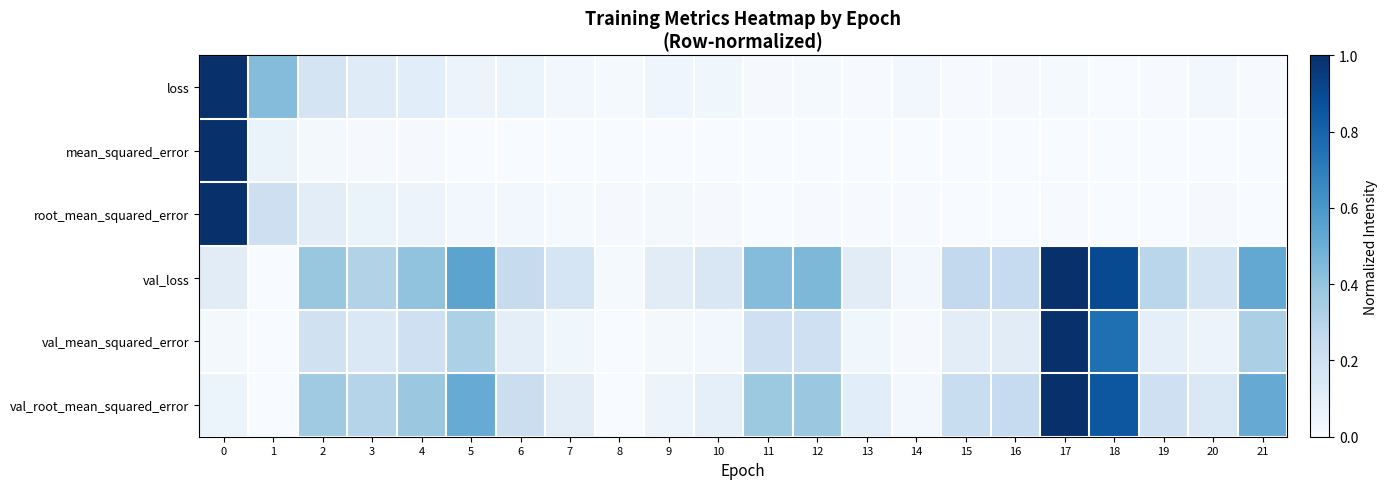

What is the greatest value displayed?

1.0